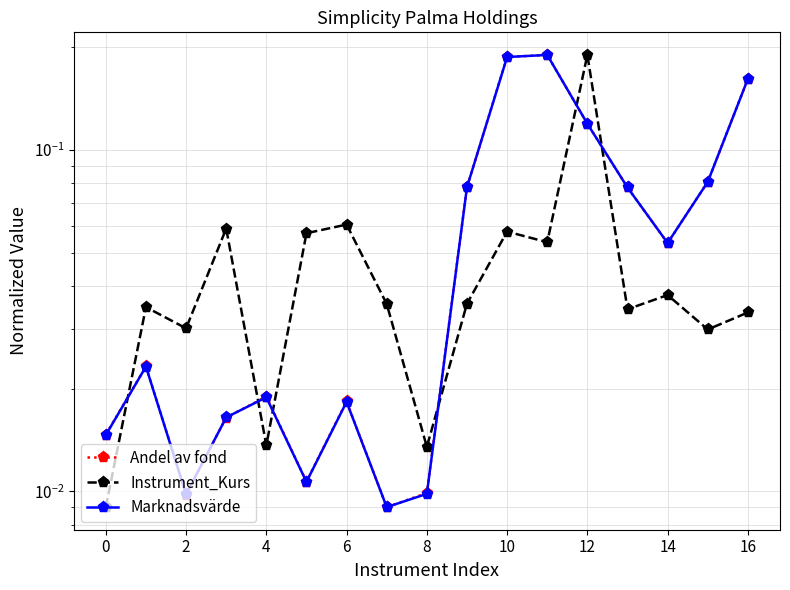

At which category is the sum across all series the highest?

11